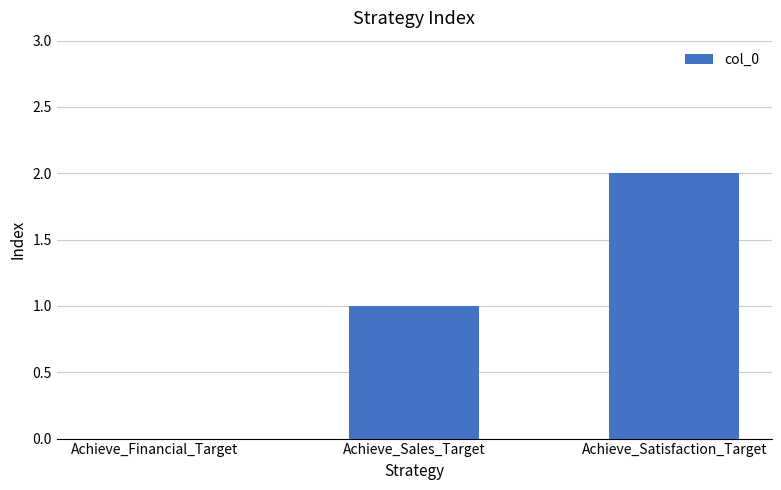

What is the sum of all values?

3